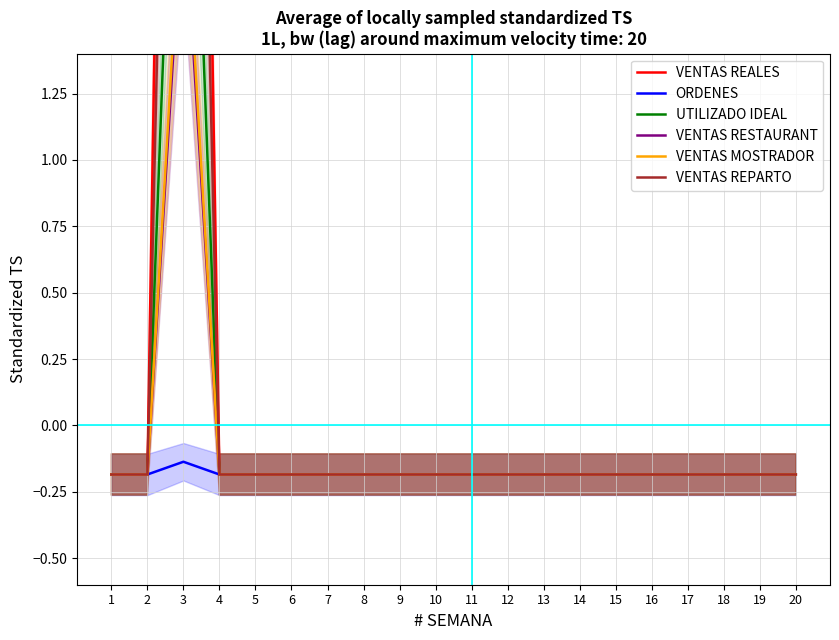

Reading left to right, list all the values displayed in this chart.

VENTAS REALES: -0.2	-0.2	8.0	-0.2	-0.2	-0.2	-0.2	-0.2	-0.2	-0.2	-0.2	-0.2	-0.2	-0.2	-0.2	-0.2	-0.2	-0.2	-0.2	-0.2
ORDENES: -0.2	-0.2	-0.1	-0.2	-0.2	-0.2	-0.2	-0.2	-0.2	-0.2	-0.2	-0.2	-0.2	-0.2	-0.2	-0.2	-0.2	-0.2	-0.2	-0.2
UTILIZADO IDEAL: -0.2	-0.2	3.4	-0.2	-0.2	-0.2	-0.2	-0.2	-0.2	-0.2	-0.2	-0.2	-0.2	-0.2	-0.2	-0.2	-0.2	-0.2	-0.2	-0.2
VENTAS RESTAURANT: -0.2	-0.2	2.0	-0.2	-0.2	-0.2	-0.2	-0.2	-0.2	-0.2	-0.2	-0.2	-0.2	-0.2	-0.2	-0.2	-0.2	-0.2	-0.2	-0.2
VENTAS MOSTRADOR: -0.2	-0.2	2.1	-0.2	-0.2	-0.2	-0.2	-0.2	-0.2	-0.2	-0.2	-0.2	-0.2	-0.2	-0.2	-0.2	-0.2	-0.2	-0.2	-0.2
VENTAS REPARTO: -0.2	-0.2	5.7	-0.2	-0.2	-0.2	-0.2	-0.2	-0.2	-0.2	-0.2	-0.2	-0.2	-0.2	-0.2	-0.2	-0.2	-0.2	-0.2	-0.2